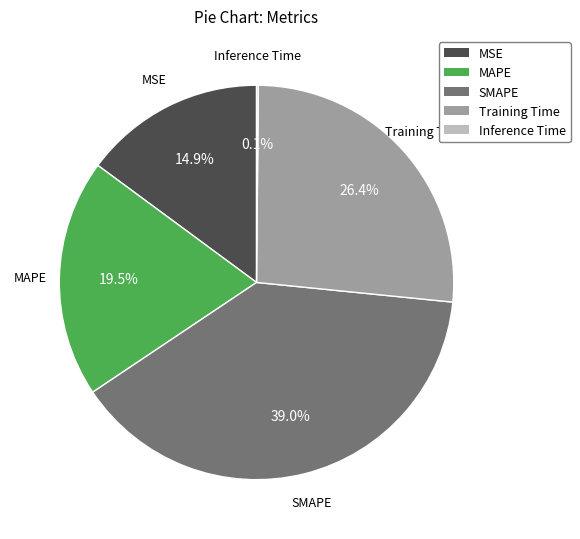

What percentage is the MSE slice, to the nearest percent?

15%